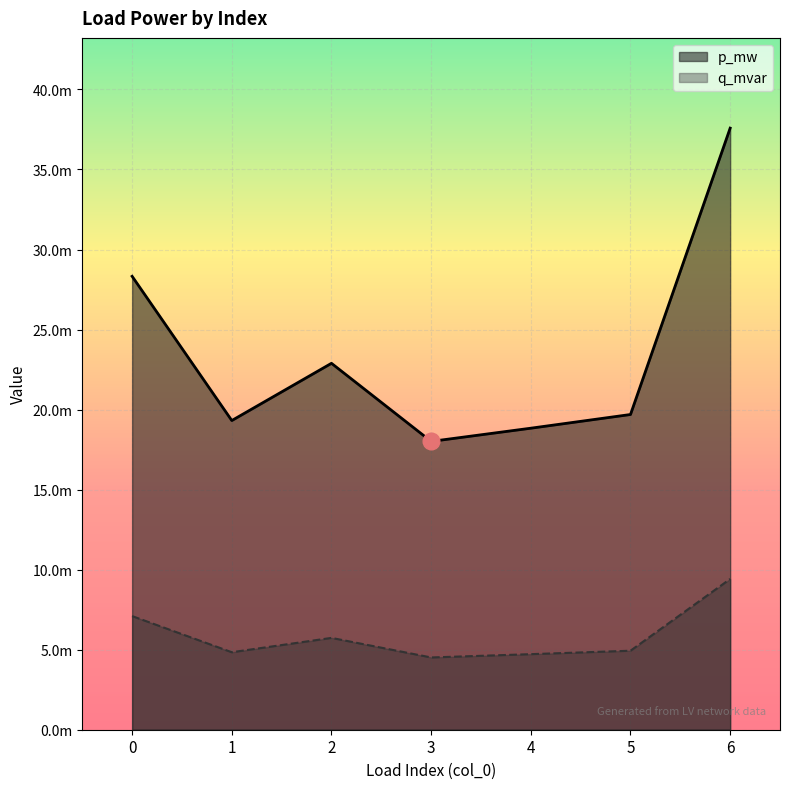

True or false: q_mvar and p_mw cross at least once.

False